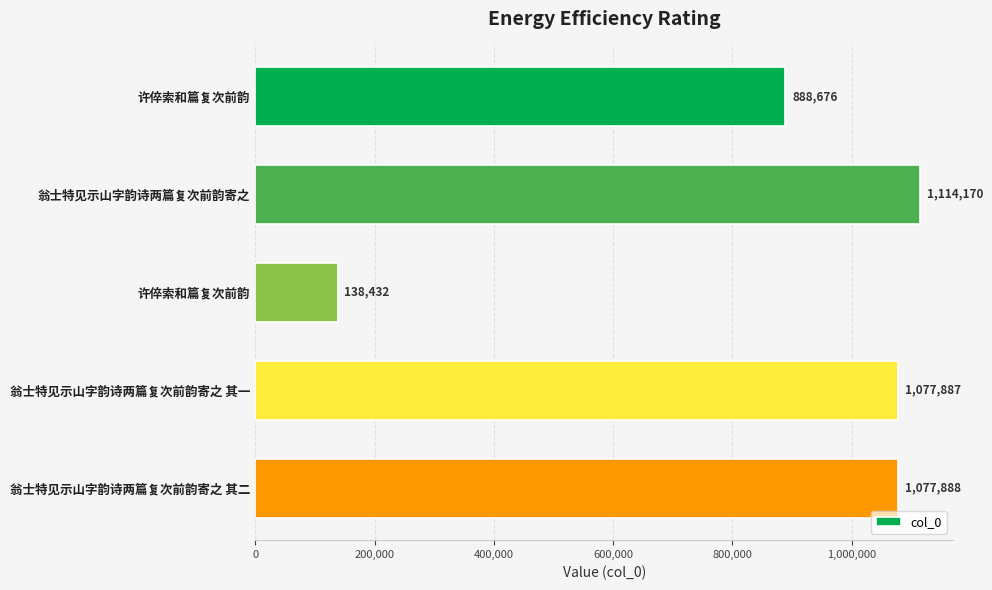

What is the difference between the maximum and minimum values?

975738